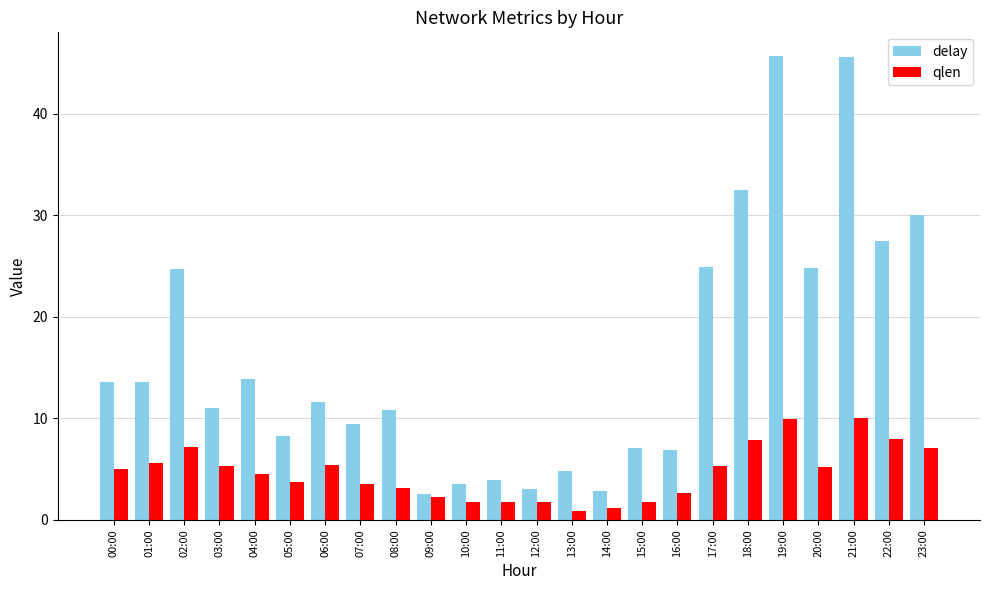

What is the average value of the delay series?

15.9